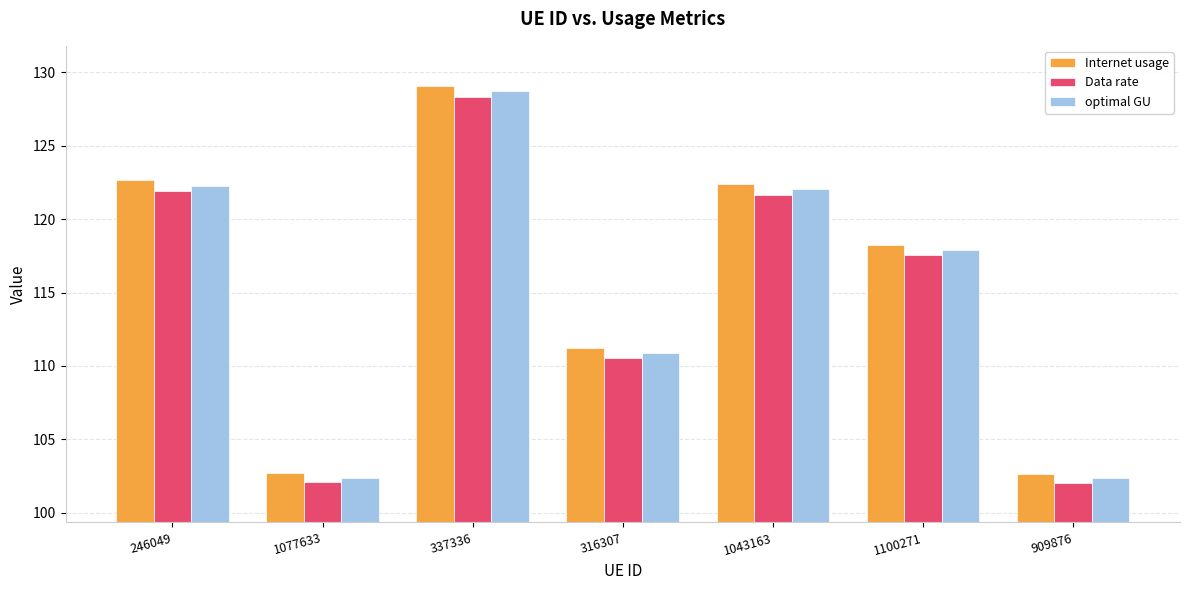

What is the smallest value displayed?

102.0